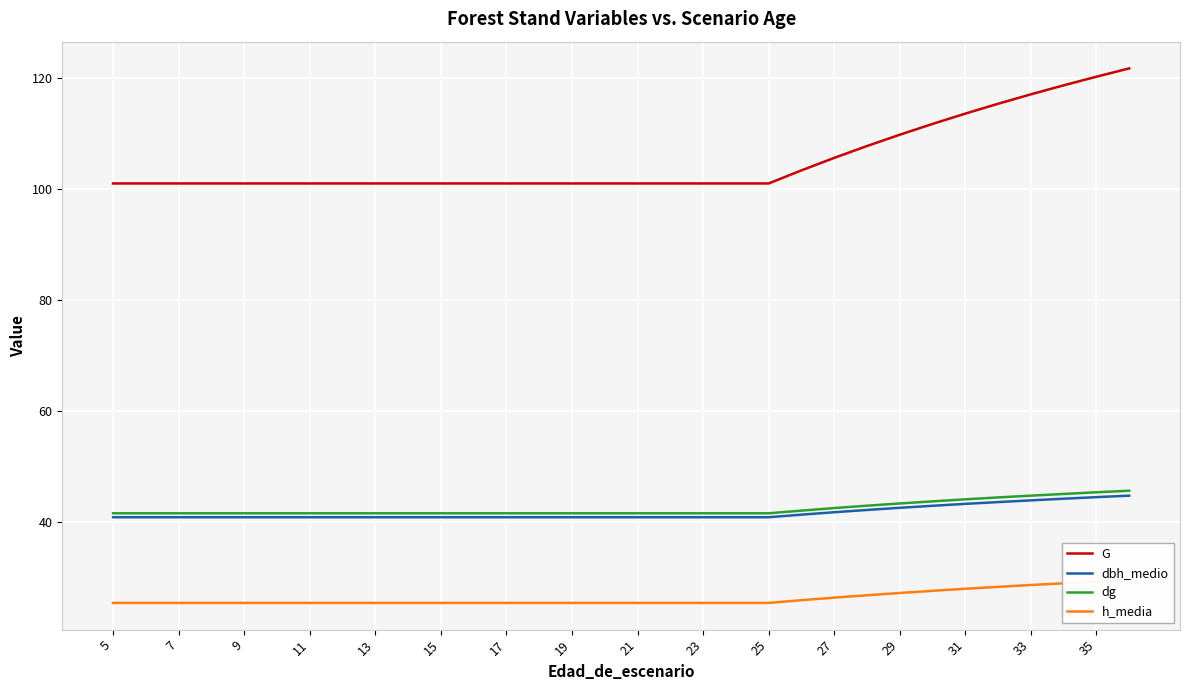

Is the value of dg at 33 greater than the value of G at 5?

No